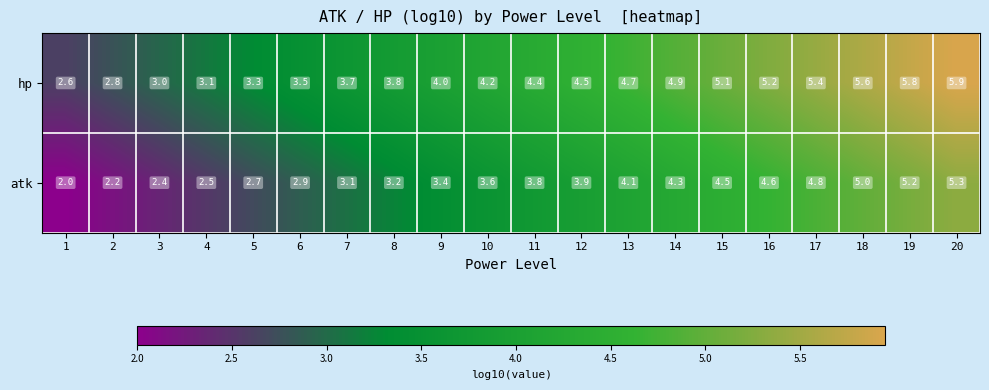

At which label is atk closest to 3?

6